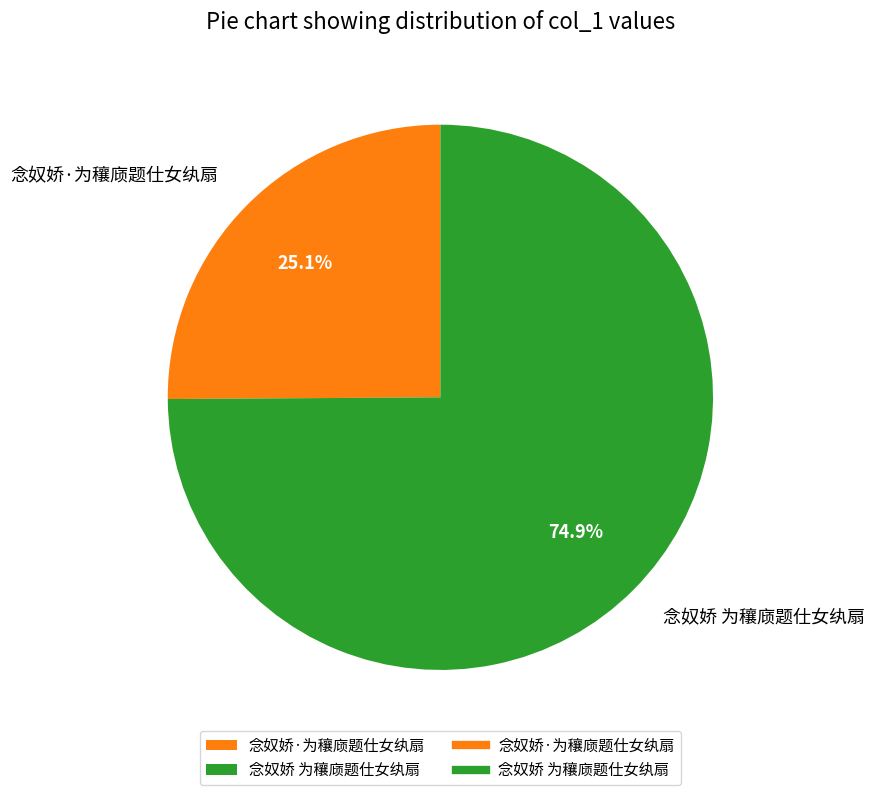

What percentage do 念奴娇 为穰庼题仕女纨扇 and 念奴娇·为穰庼题仕女纨扇 together represent?

100.0%